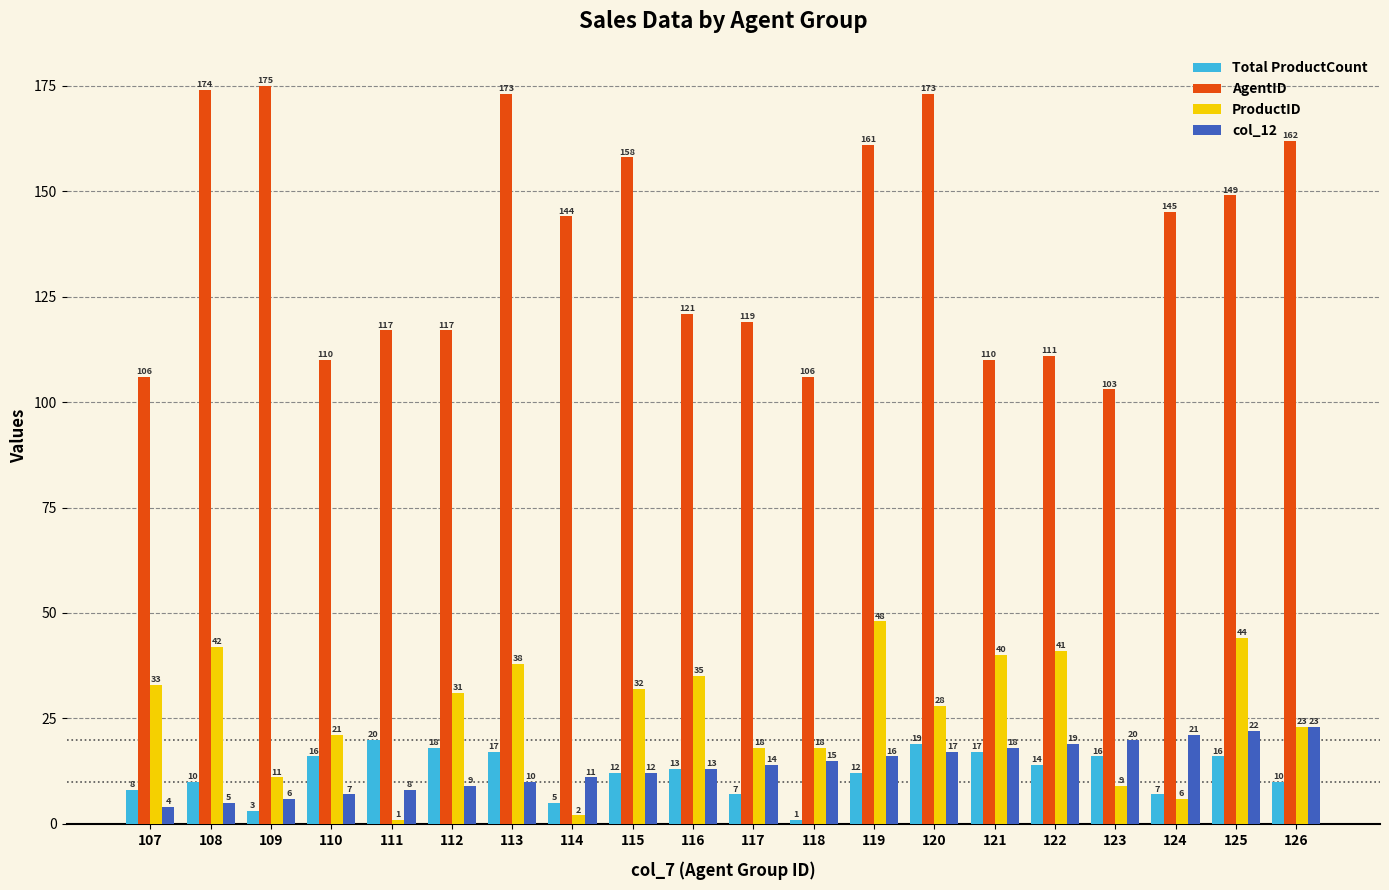

What is the difference between the maximum and second lowest values in the AgentID series?

69